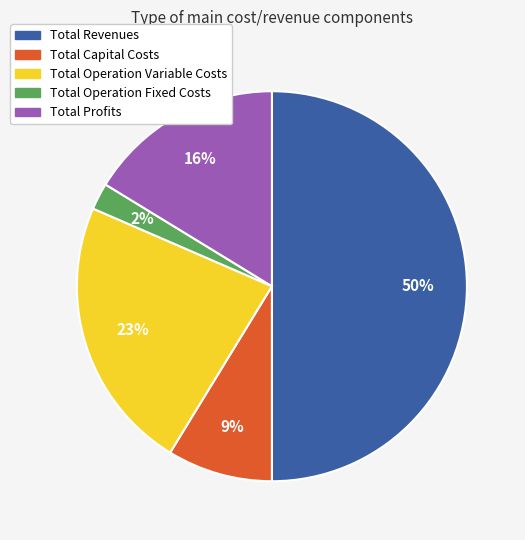

True or false: Total Operation Fixed Costs accounts for 2% of the total.

True